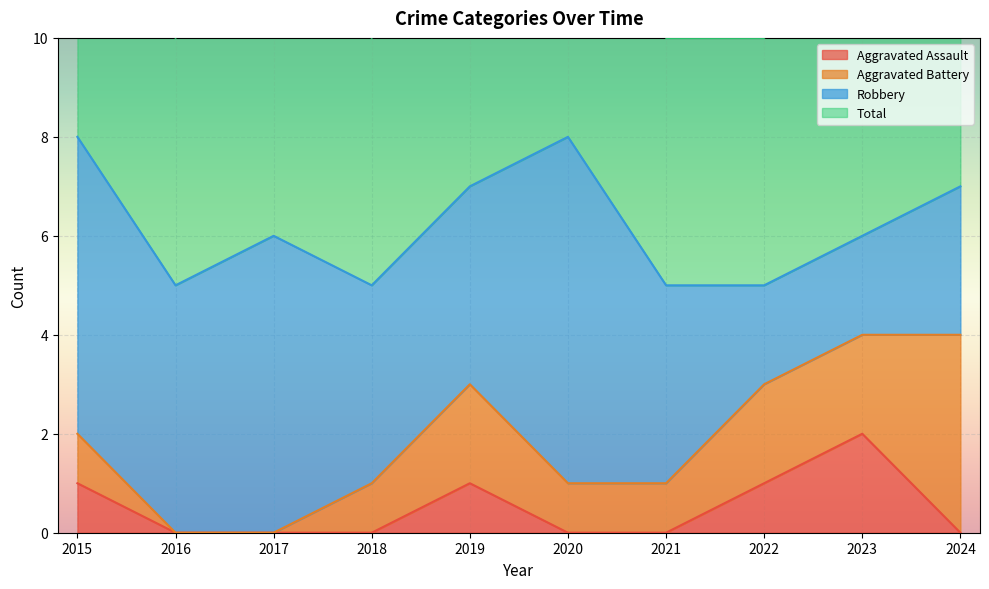

Is the value of Total at 2023 greater than the value of Aggravated Assault at 2019?

Yes